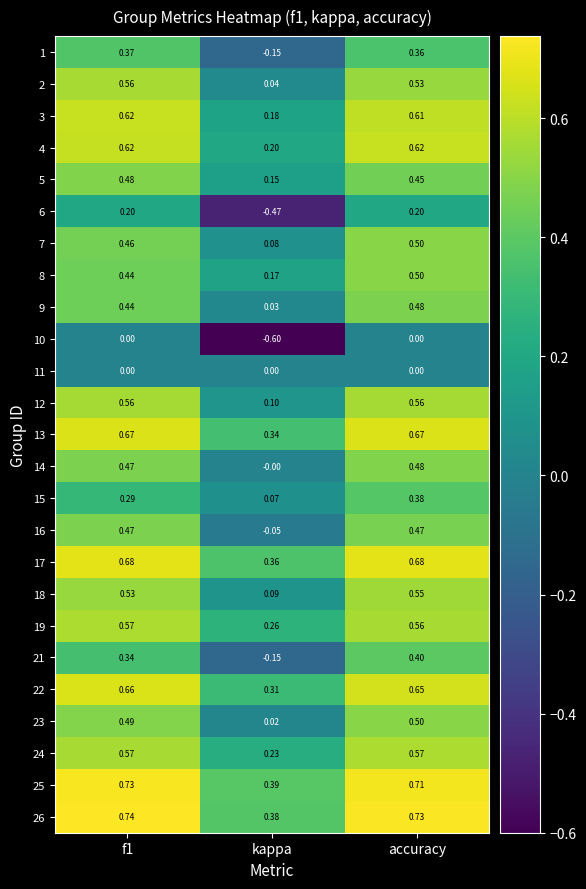

Where is 25 nearest to the value 0?

kappa